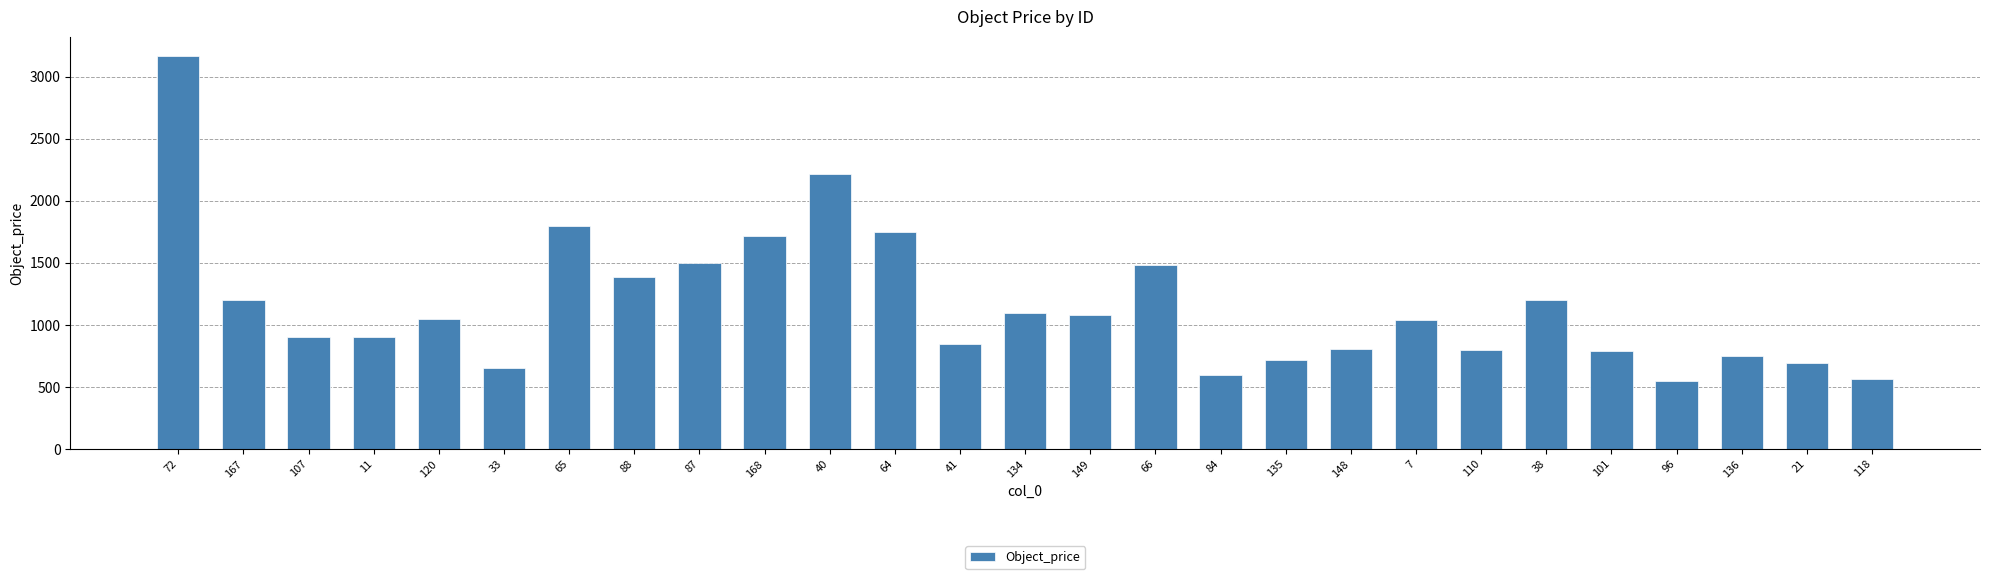

Approximately how many times larger is the value at 40 compared to 72?

0.7